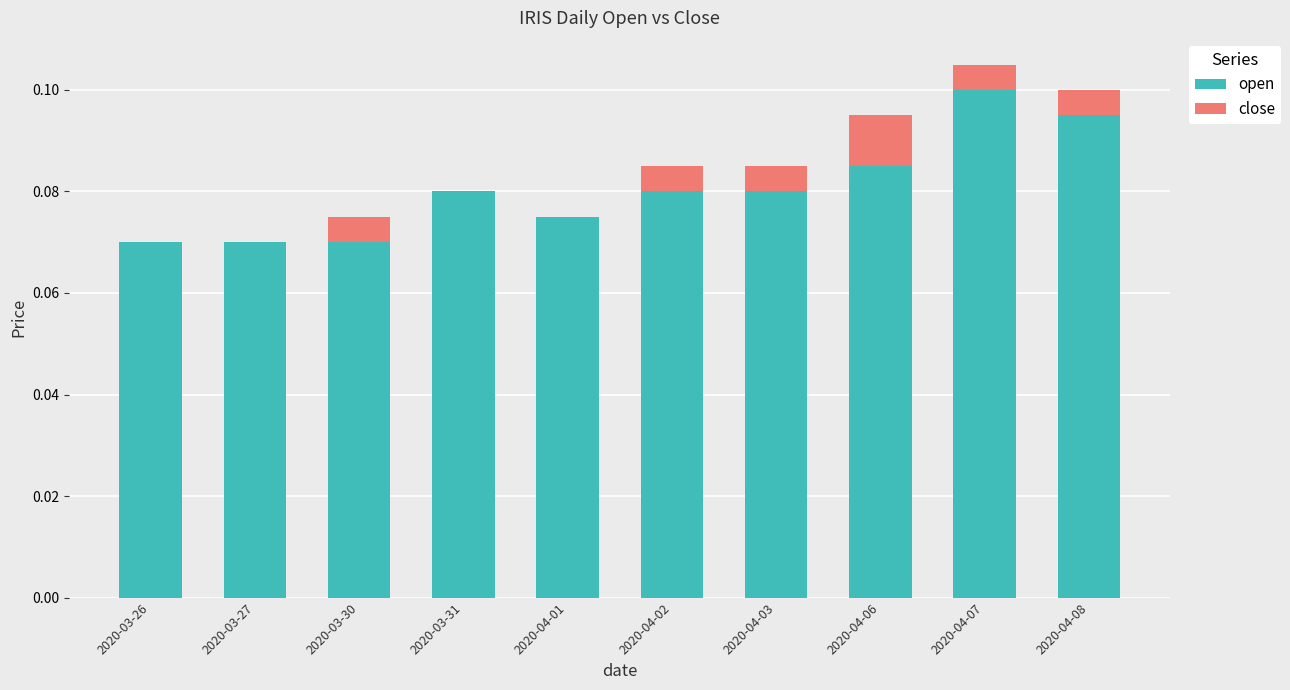

List the series in order of their peak value, highest first.

open, close